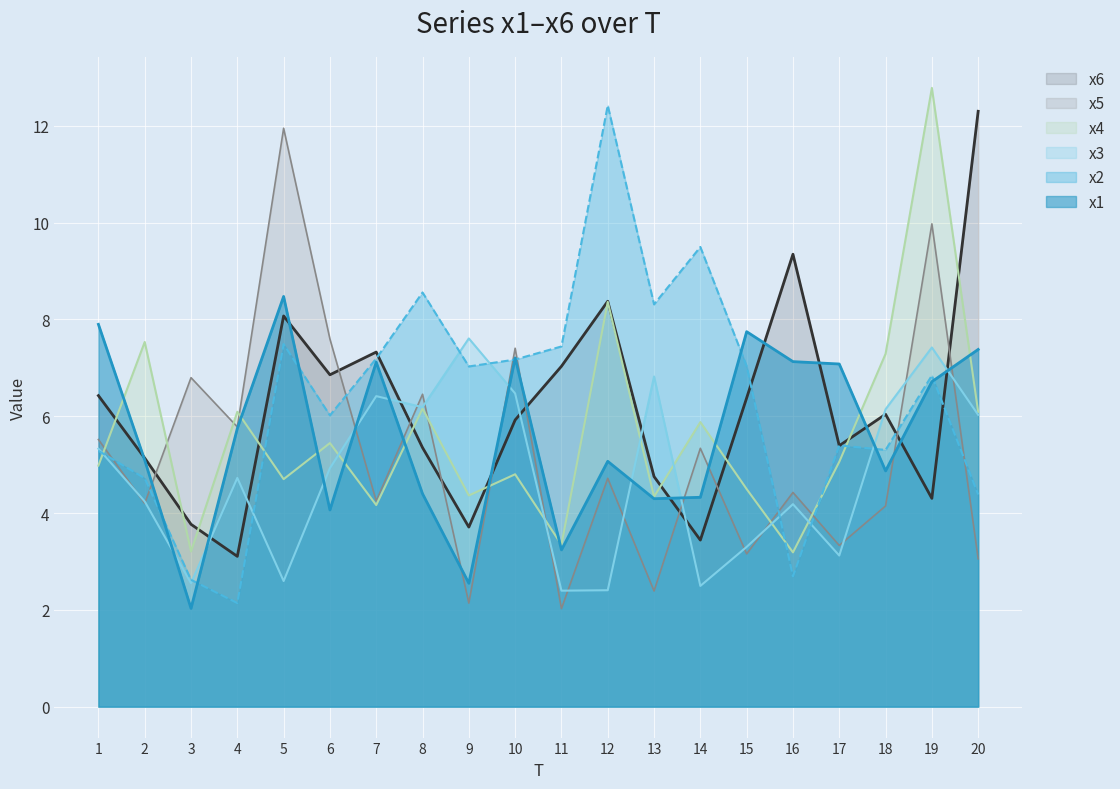

Reading left to right, what are all the values shown in this chart?

x1: 1=7.9	2=5.1	3=2.0	4=5.7	5=8.5	6=4.1	7=7.1	8=4.4	9=2.5	10=7.2	11=3.2	12=5.1	13=4.3	14=4.3	15=7.7	16=7.1	17=7.1	18=4.9	19=6.7	20=7.4
x2: 1=5.3	2=4.7	3=2.6	4=2.1	5=7.5	6=6.0	7=7.2	8=8.6	9=7.0	10=7.2	11=7.4	12=12.4	13=8.3	14=9.5	15=7.0	16=2.7	17=5.4	18=5.3	19=6.8	20=4.4
x3: 1=5.3	2=4.2	3=2.6	4=4.7	5=2.6	6=4.9	7=6.4	8=6.2	9=7.6	10=6.5	11=2.4	12=2.4	13=6.8	14=2.5	15=3.3	16=4.2	17=3.1	18=6.1	19=7.4	20=6.0
x4: 1=5.0	2=7.5	3=3.2	4=6.1	5=4.7	6=5.4	7=4.2	8=6.2	9=4.4	10=4.8	11=3.3	12=8.4	13=4.3	14=5.9	15=4.5	16=3.2	17=5.1	18=7.3	19=12.8	20=6.1
x5: 1=5.5	2=4.2	3=6.8	4=5.8	5=12.0	6=7.6	7=4.2	8=6.5	9=2.1	10=7.4	11=2.0	12=4.7	13=2.4	14=5.3	15=3.2	16=4.4	17=3.3	18=4.1	19=10.0	20=3.1
x6: 1=6.4	2=5.1	3=3.8	4=3.1	5=8.1	6=6.9	7=7.3	8=5.4	9=3.7	10=5.9	11=7.0	12=8.4	13=4.8	14=3.4	15=6.4	16=9.3	17=5.4	18=6.0	19=4.3	20=12.3